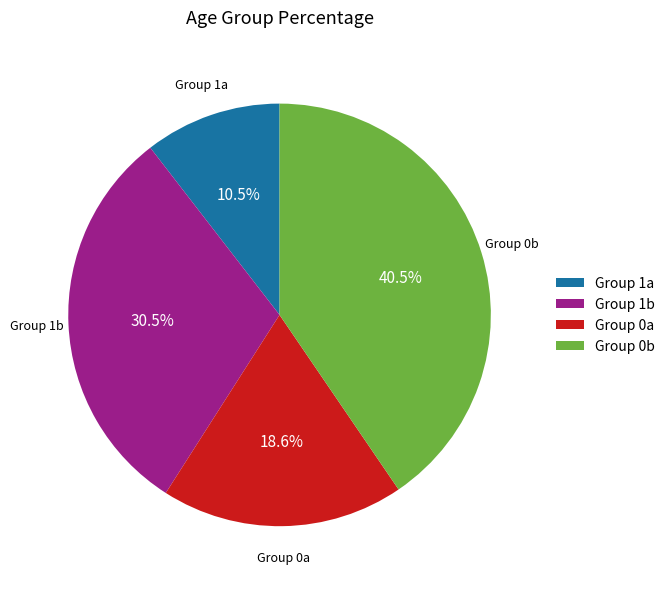

Does any single category account for the majority?

No